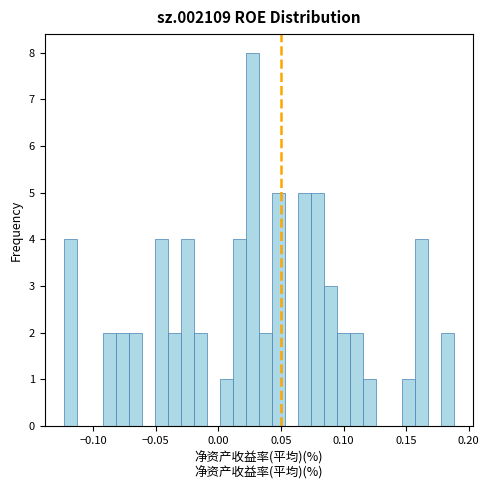

Read against the x-axis, roughly where is the centre of the tallest bar?

0.025